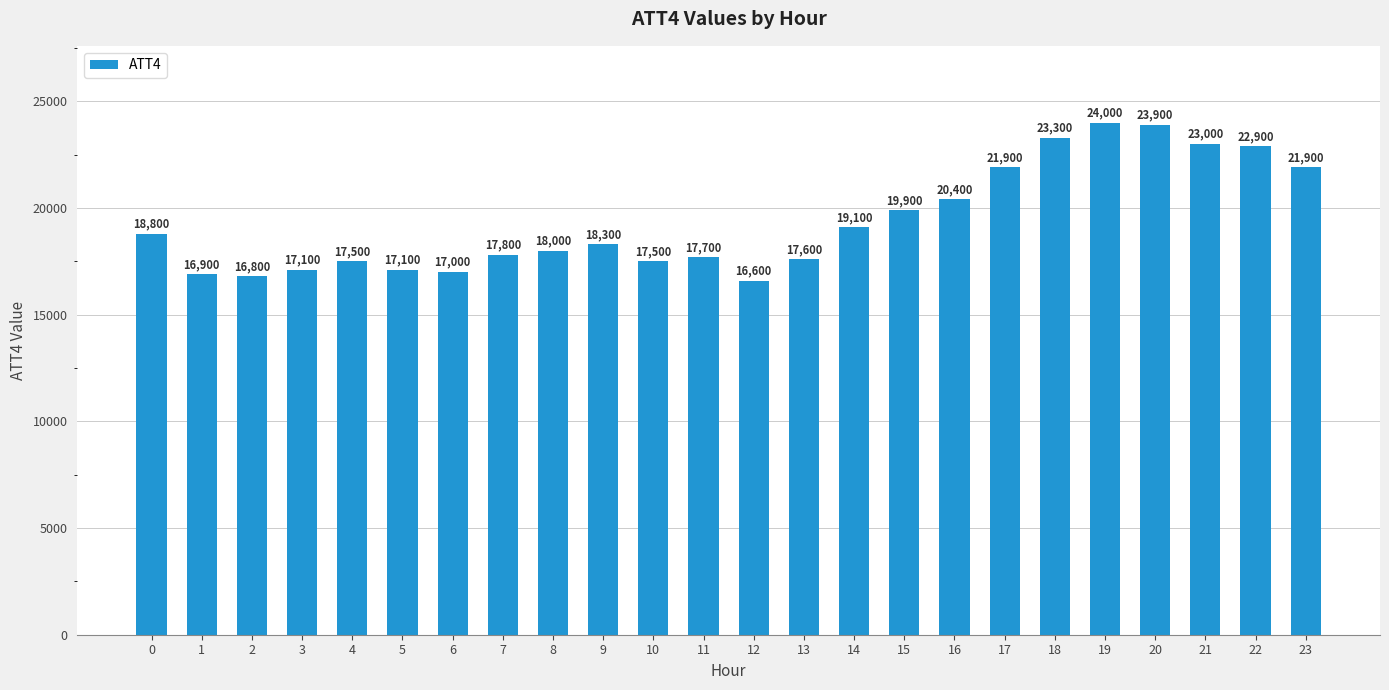

True or false: the data shows 21900 at 23.

True